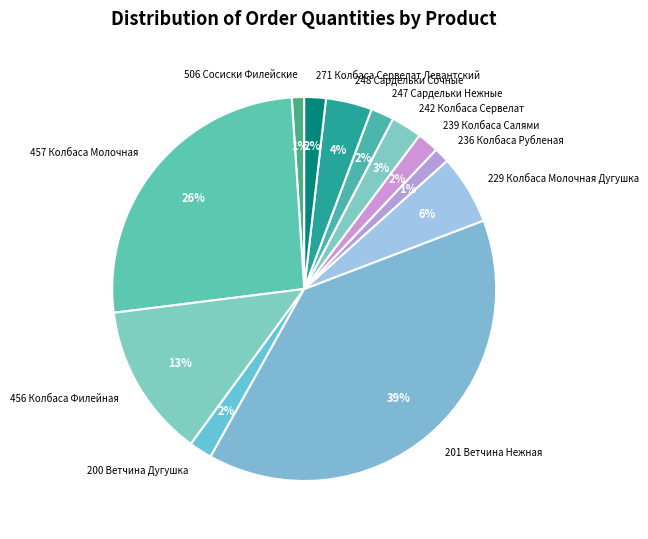

How many slices are in this pie chart?

12